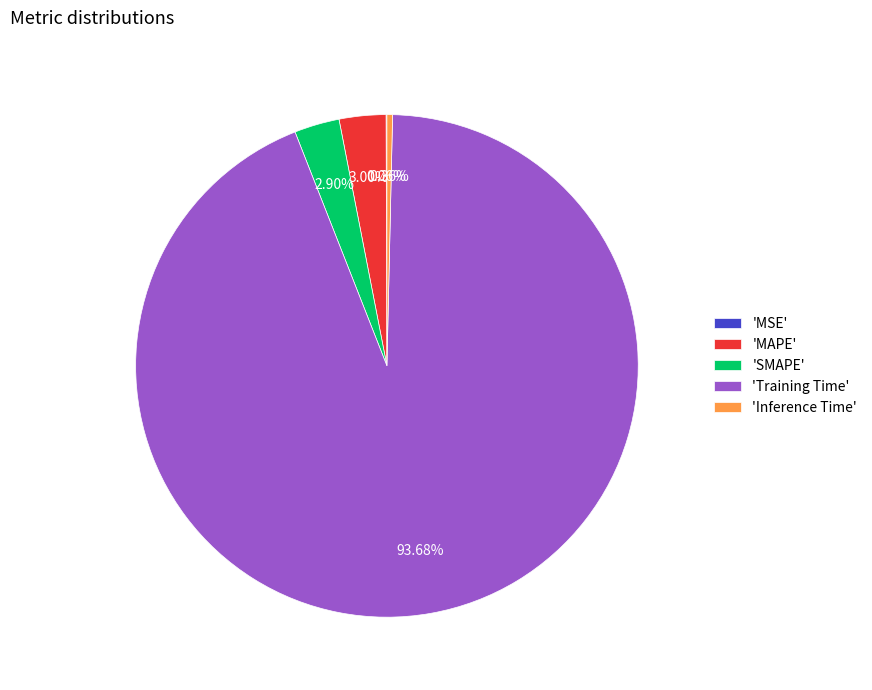

Is there a majority slice in this chart?

Yes